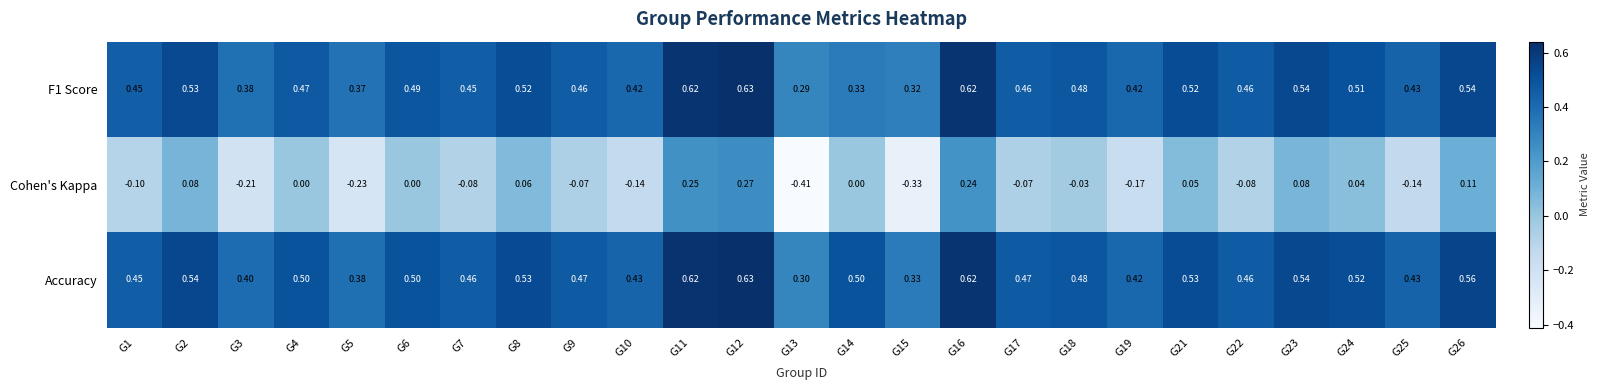

Which series has the largest range (max minus min)?

Cohen's Kappa